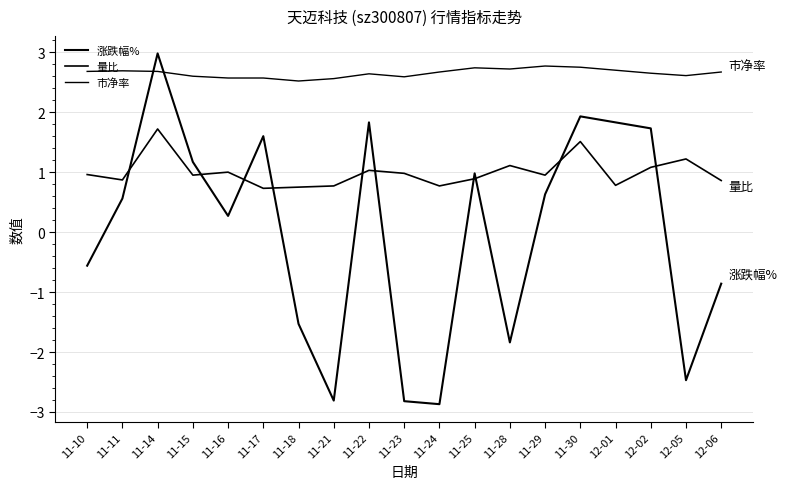

How many lines are shown in the chart?

3